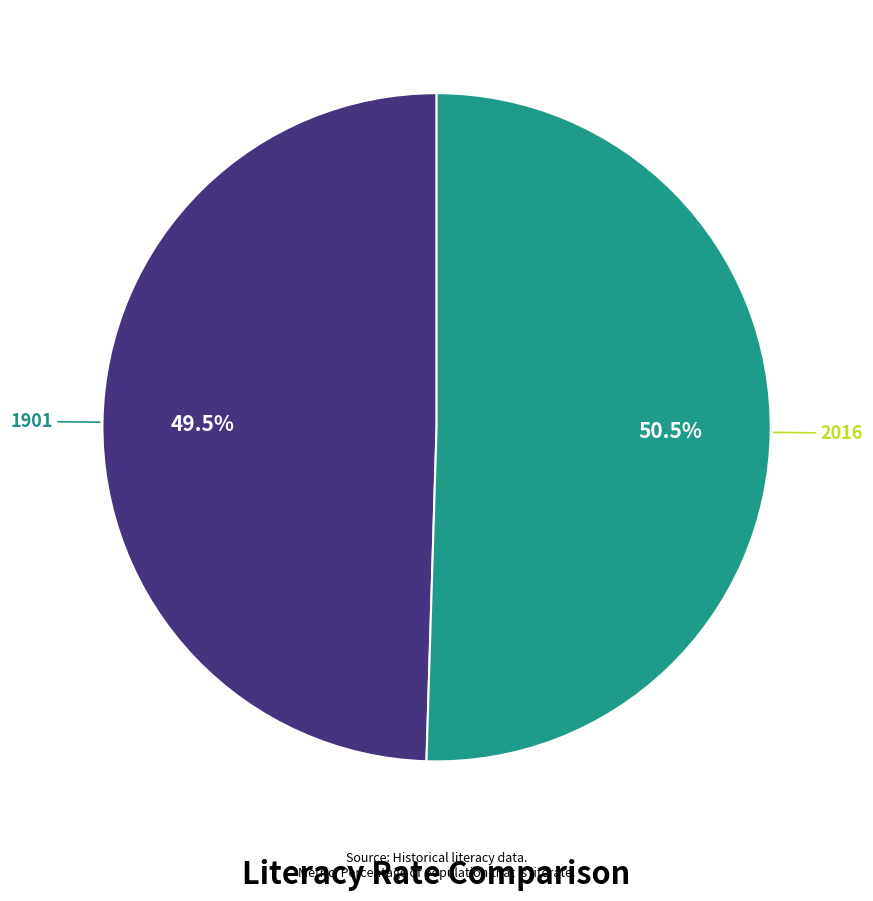

Count the number of slices in the pie.

2